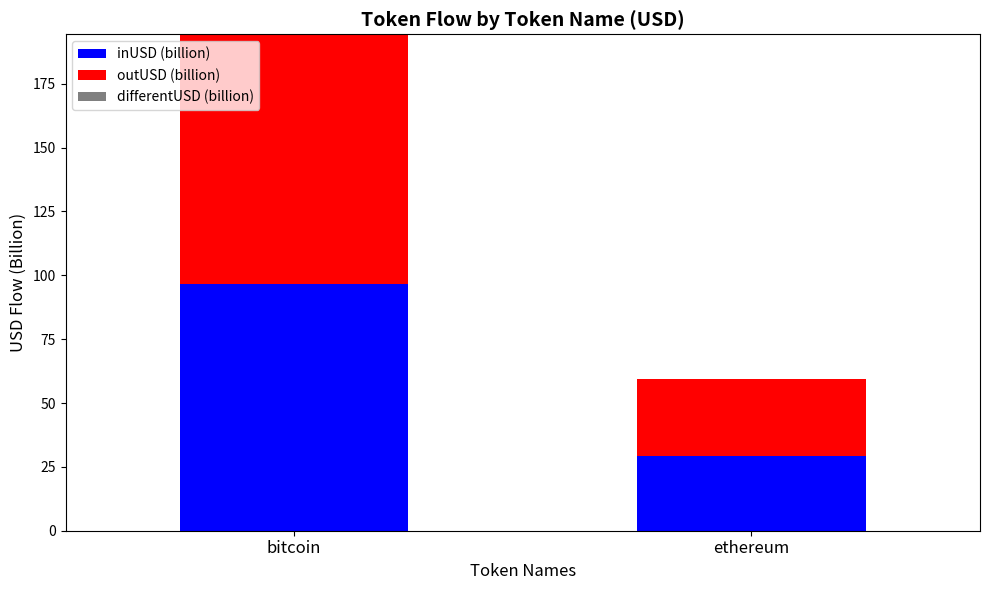

The value of inUSD (billion) at bitcoin is 96.4. True or false?

True